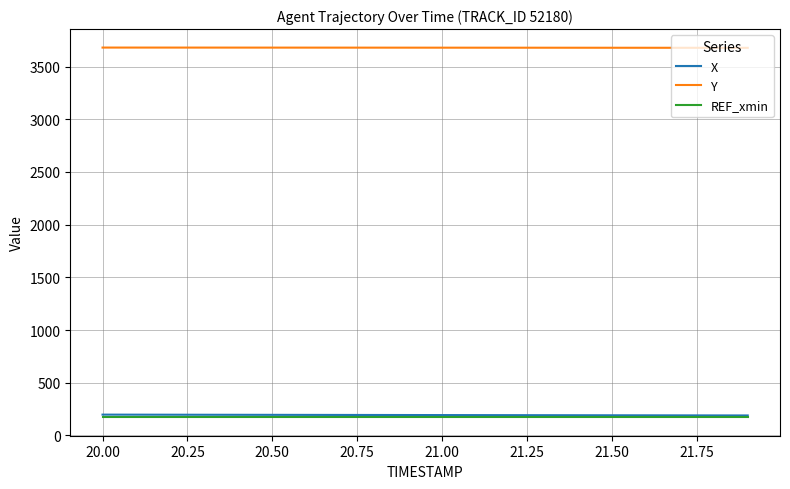

Which series has the largest total across all categories?

Y